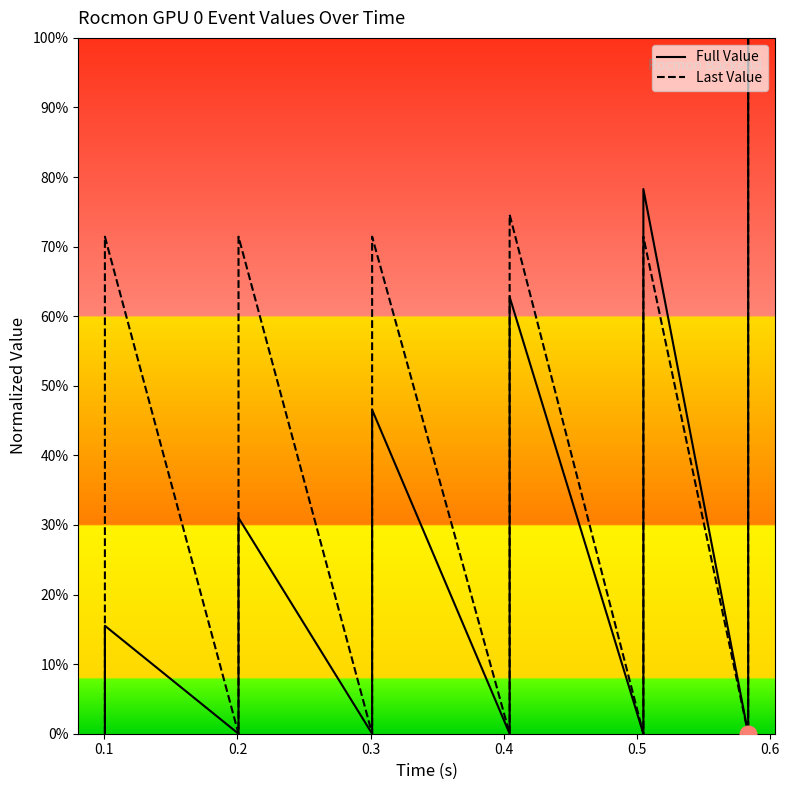

Rank the series by their maximum value, from highest to lowest.

Full Value, Last Value